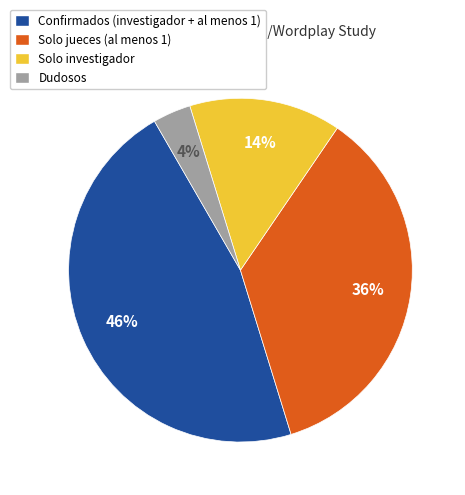

Combined, do Solo jueces (al menos 1) and Confirmados (investigador + al menos 1) account for over 50%?

Yes